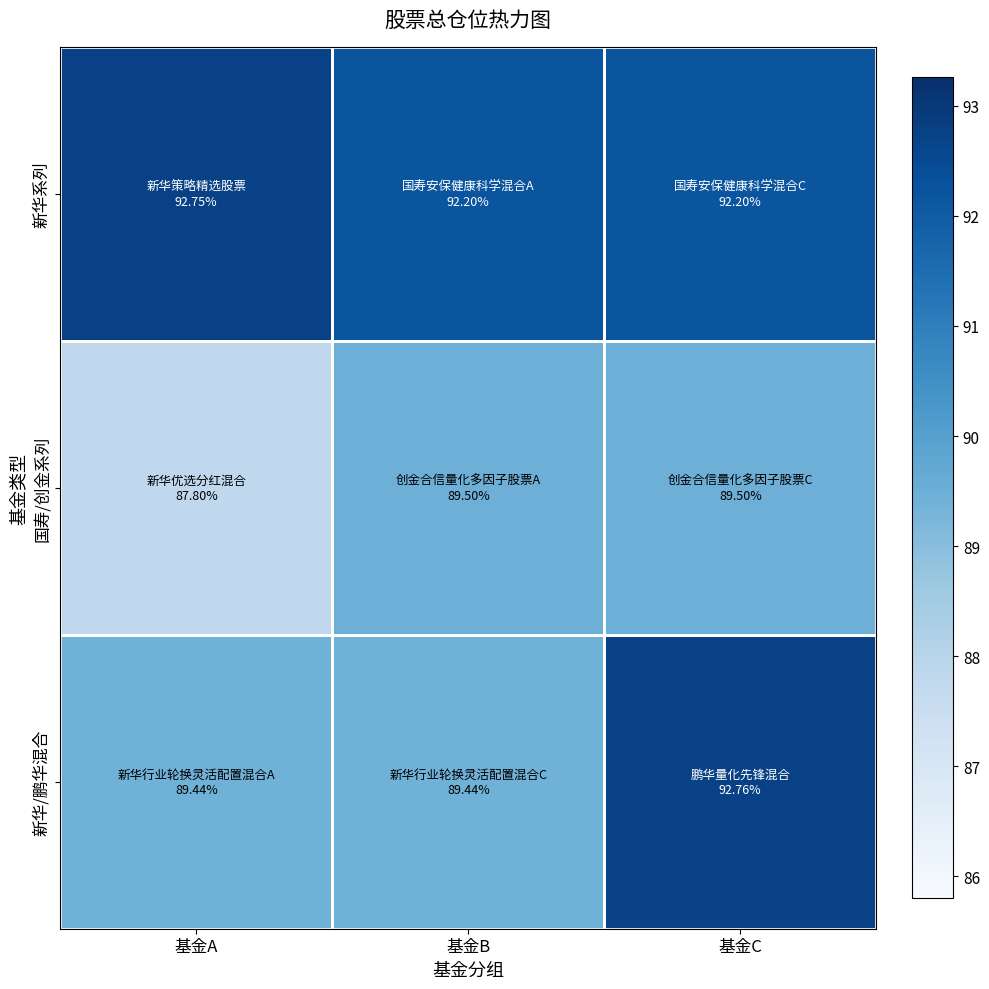

At which category is the sum across all series the highest?

基金C